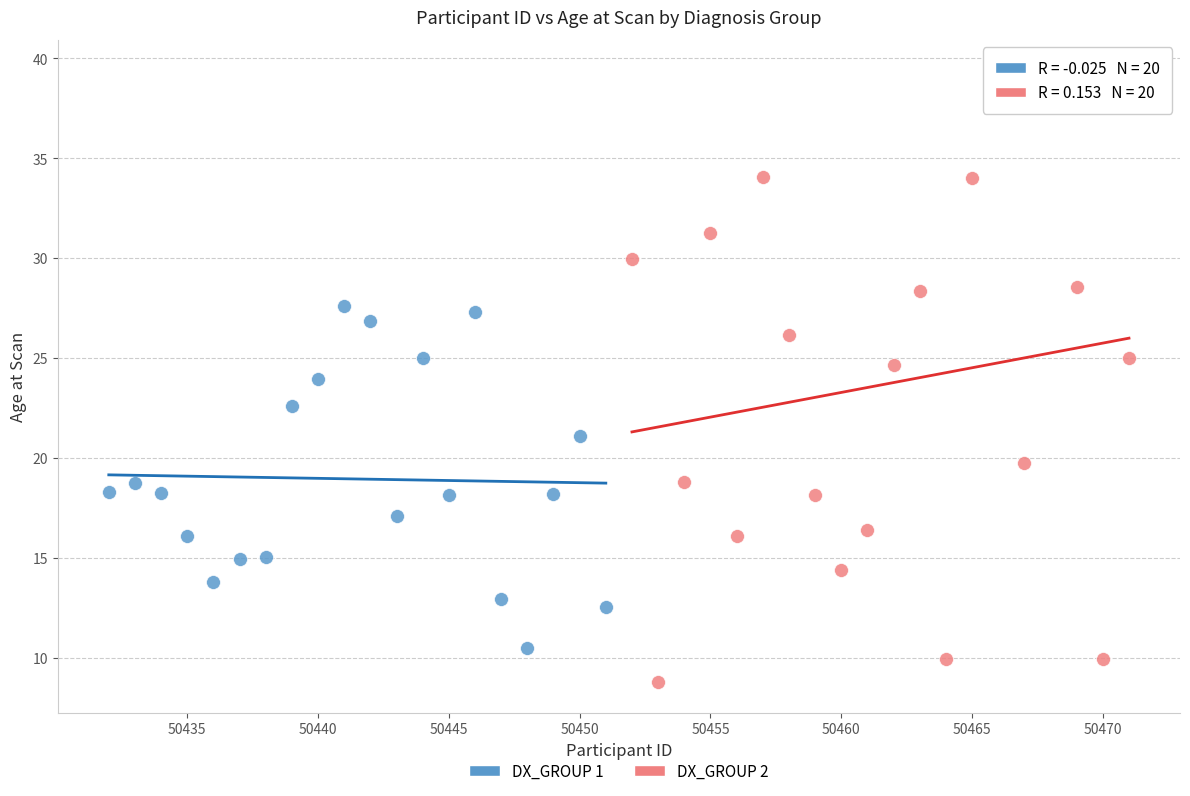

What are all the series names shown in the legend?

DX_GROUP 1, DX_GROUP 2